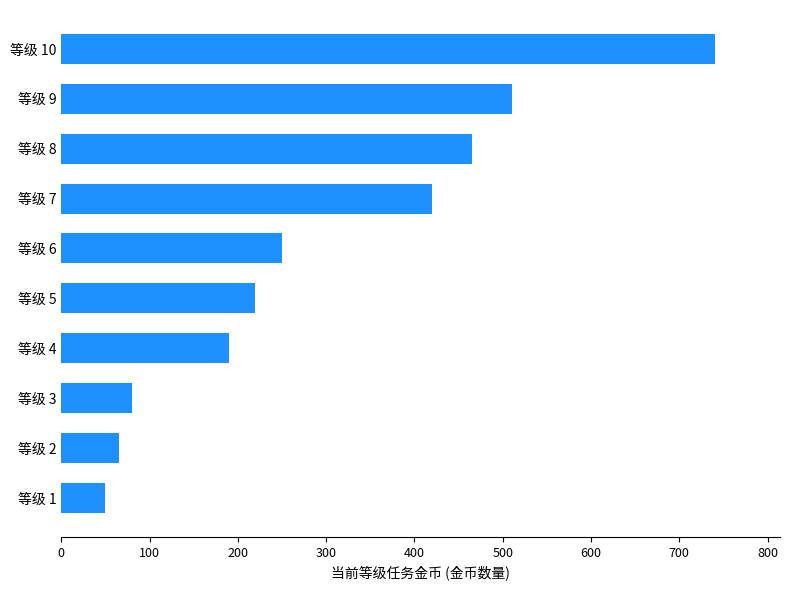

Does the chart contain stacked bars?

No